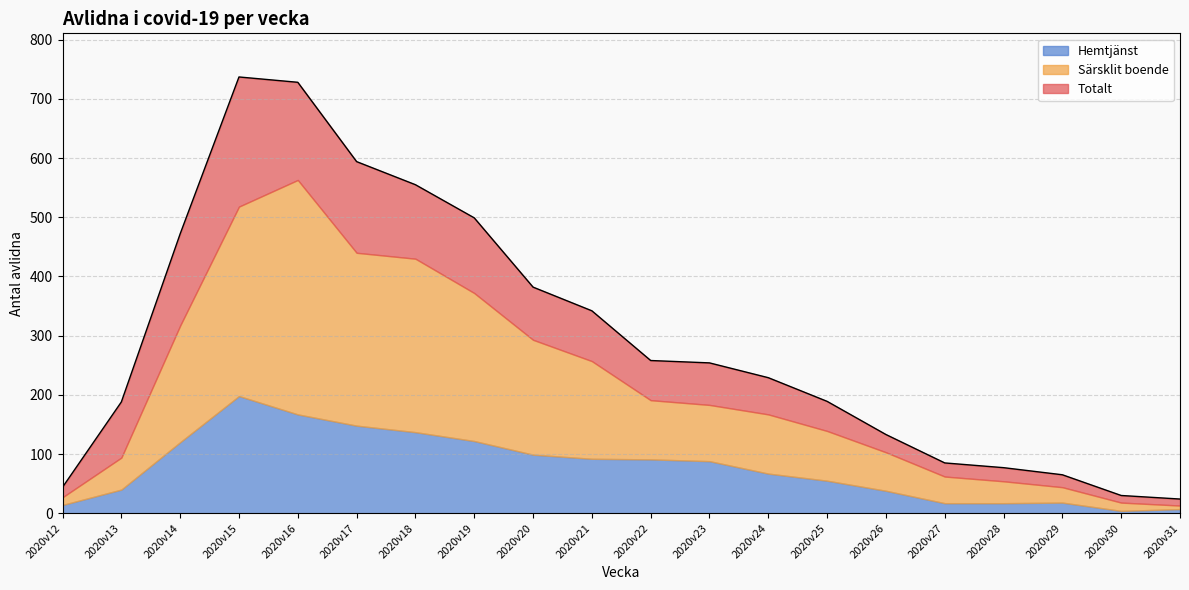

How many data points in Totalt are less than 254?

10